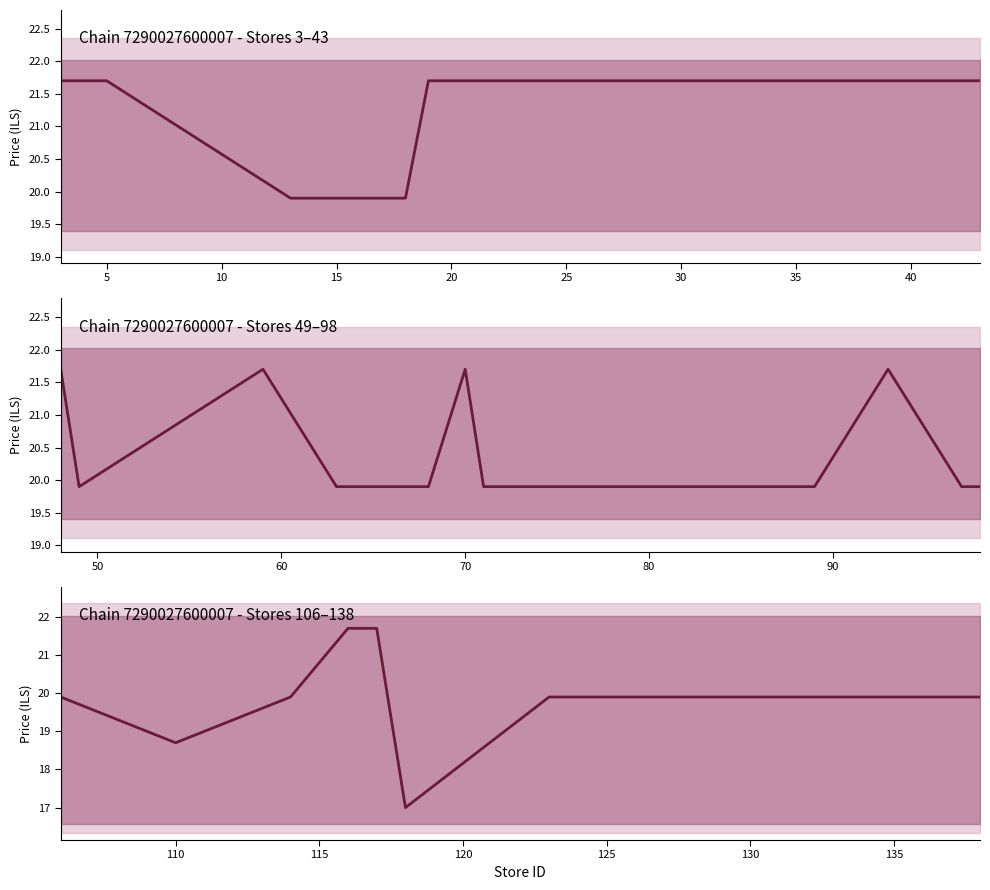

How many interior local valleys (lower than both neighbors) does the data have?

2